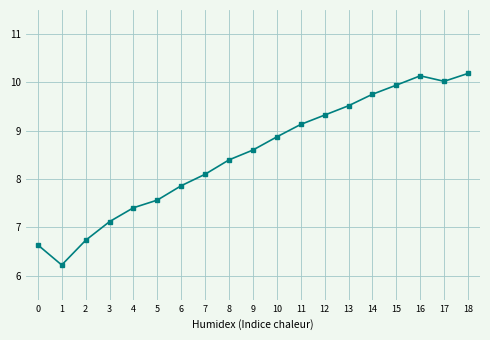

Reading left to right, extract all data points from this chart.

0=6.6	1=6.2	2=6.7	3=7.1	4=7.4	5=7.6	6=7.9	7=8.1	8=8.4	9=8.6	10=8.9	11=9.1	12=9.3	13=9.5	14=9.8	15=9.9	16=10.1	17=10.0	18=10.2